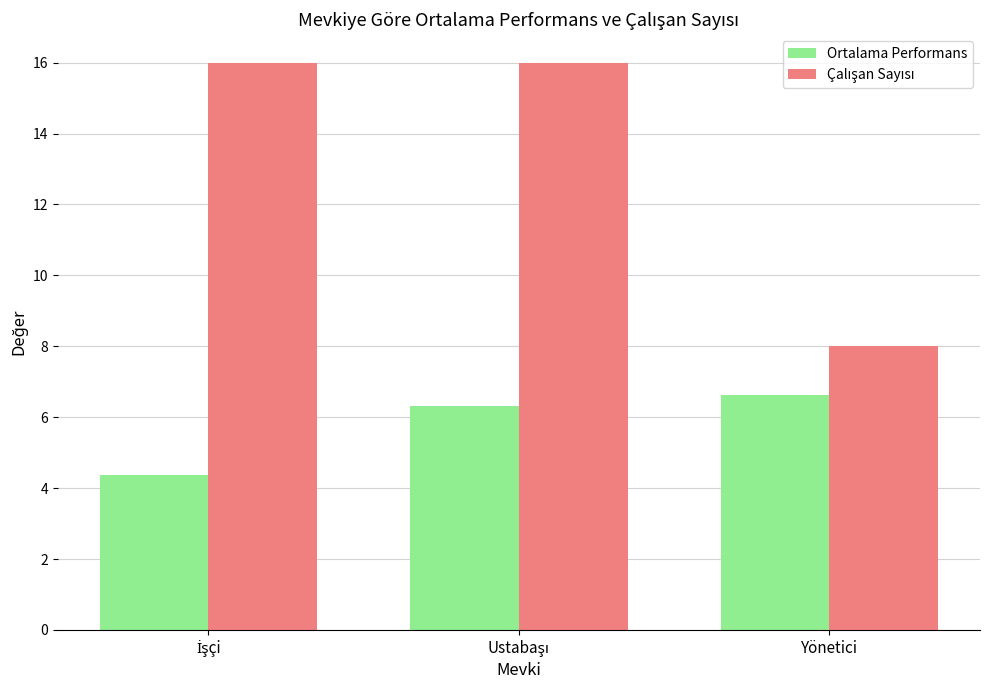

What is the label of the 3rd bar from the left?

Yönetici